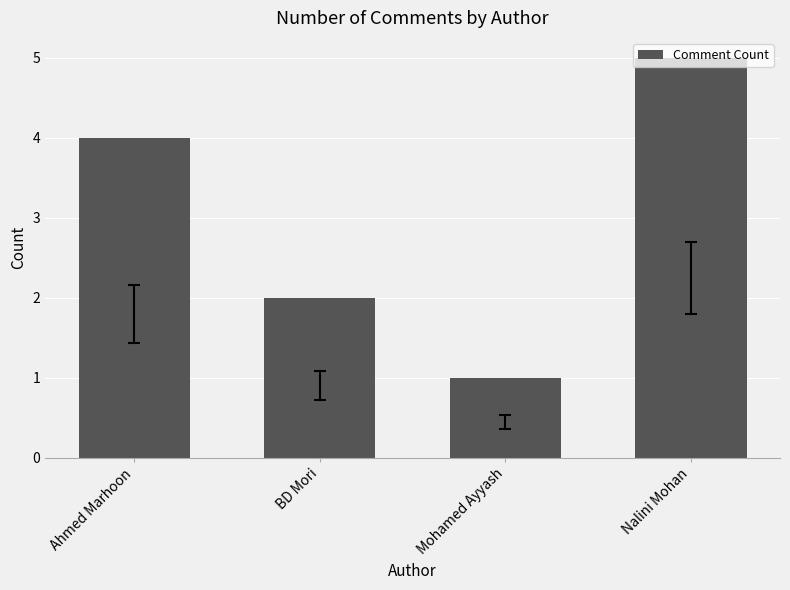

How many values are below 4?

2